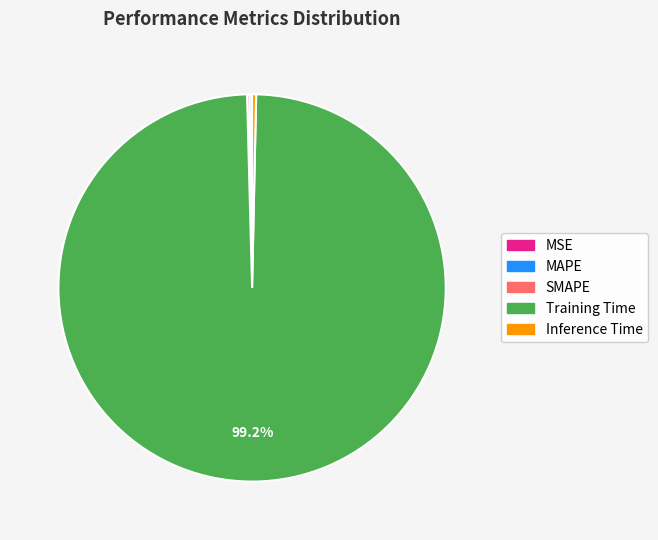

What is the majority slice?

Training Time